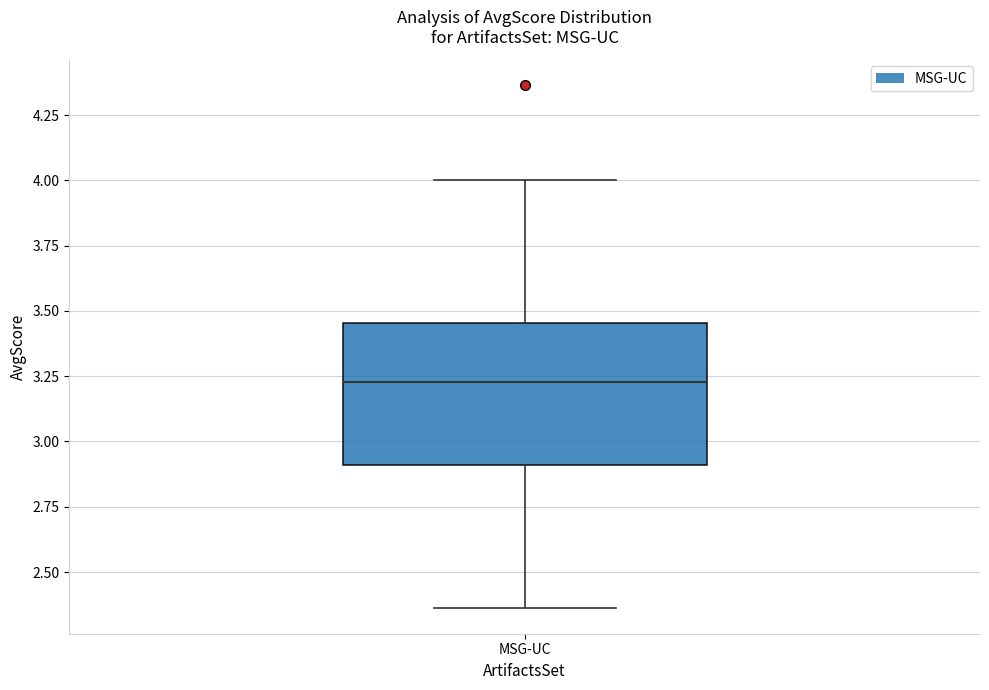

Transcribe this box plot: give where the median line is, the range the box spans, and where the two whiskers end, as read against the y-axis. The values are not printed on the chart, so give them approximately, as read against the axis.

median 3.25, box 2.90 to 3.45, whiskers 2.35 to 4.00